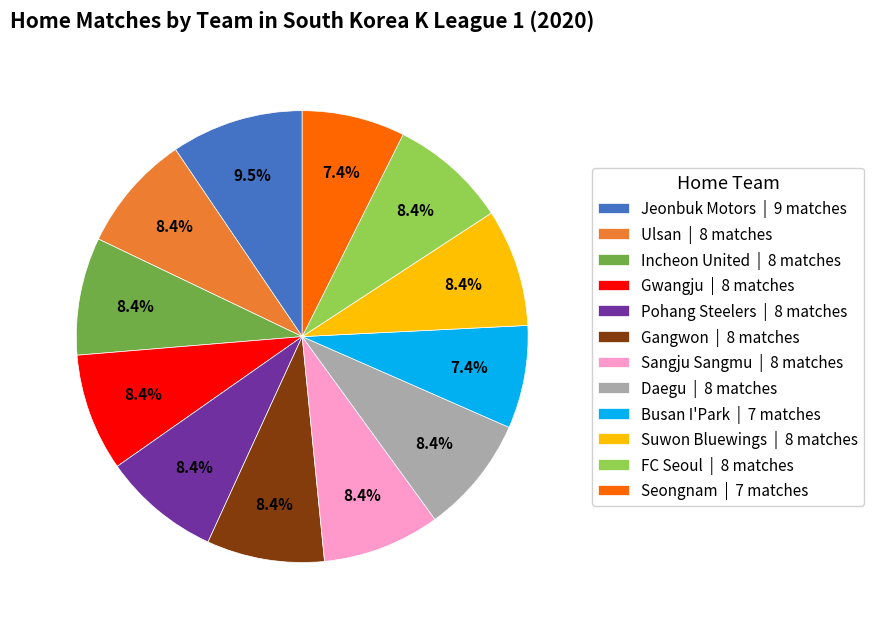

Count the number of slices in the pie.

12